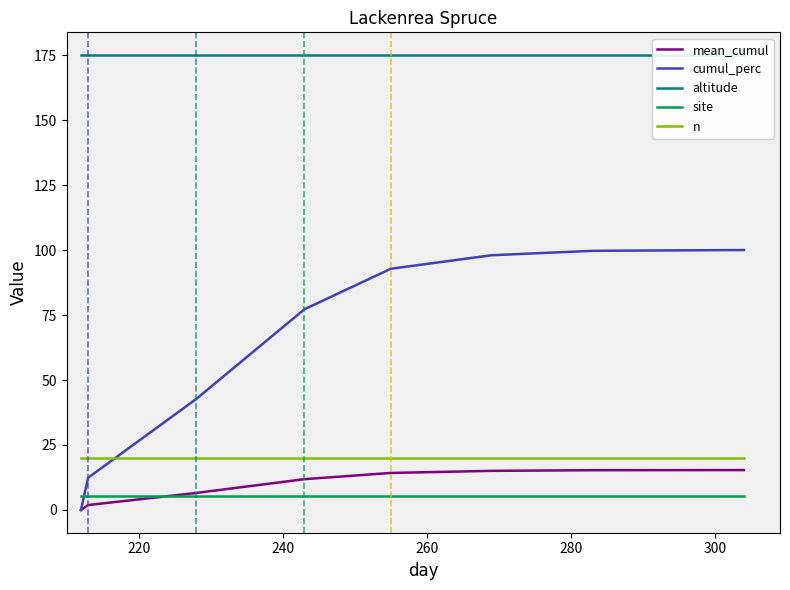

What is the maximum value for site?

5.2